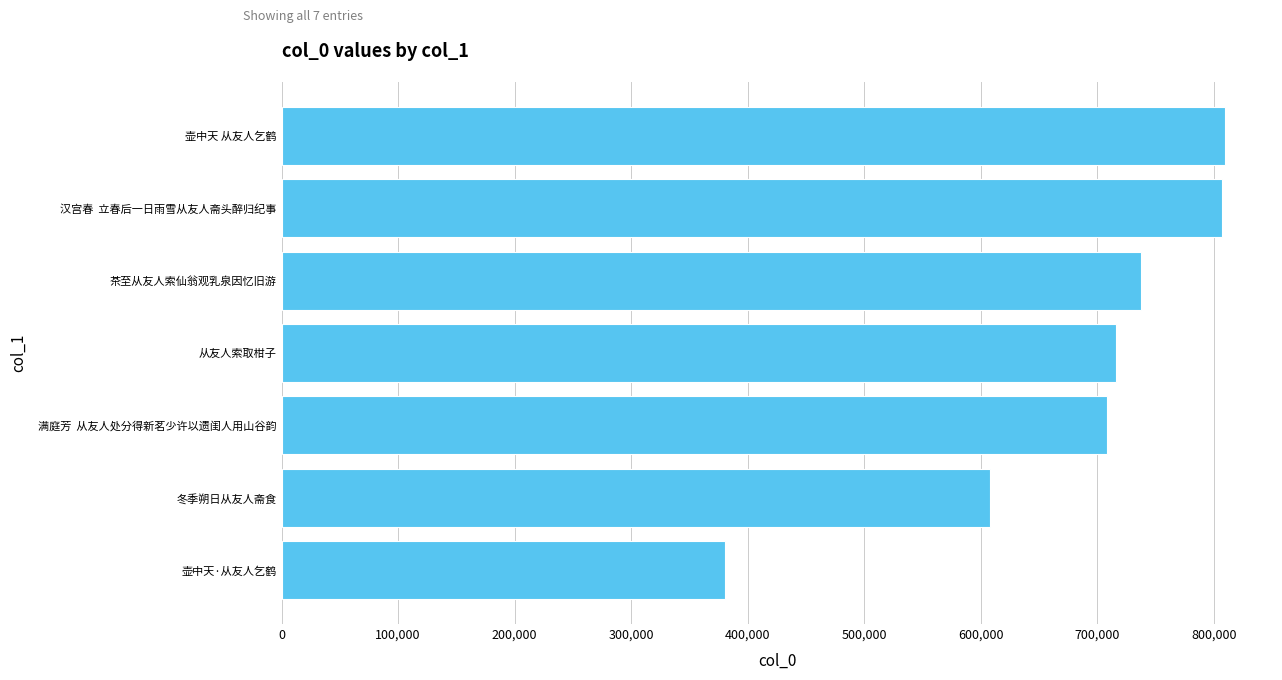

Are the bars horizontal?

Yes